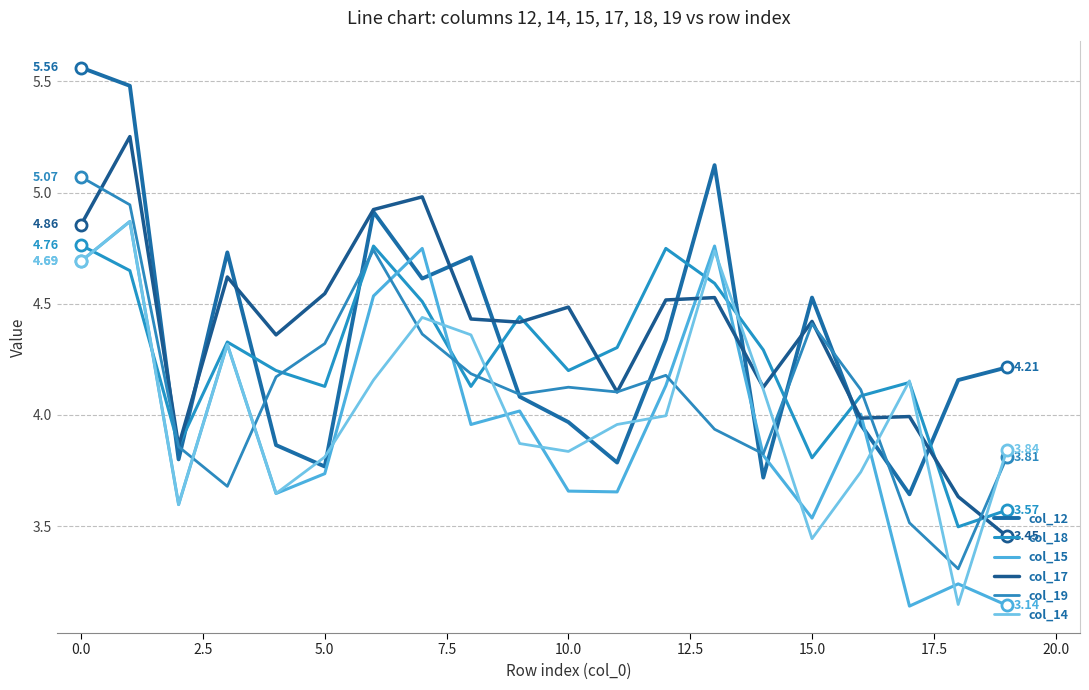

How many lines are shown in the chart?

6